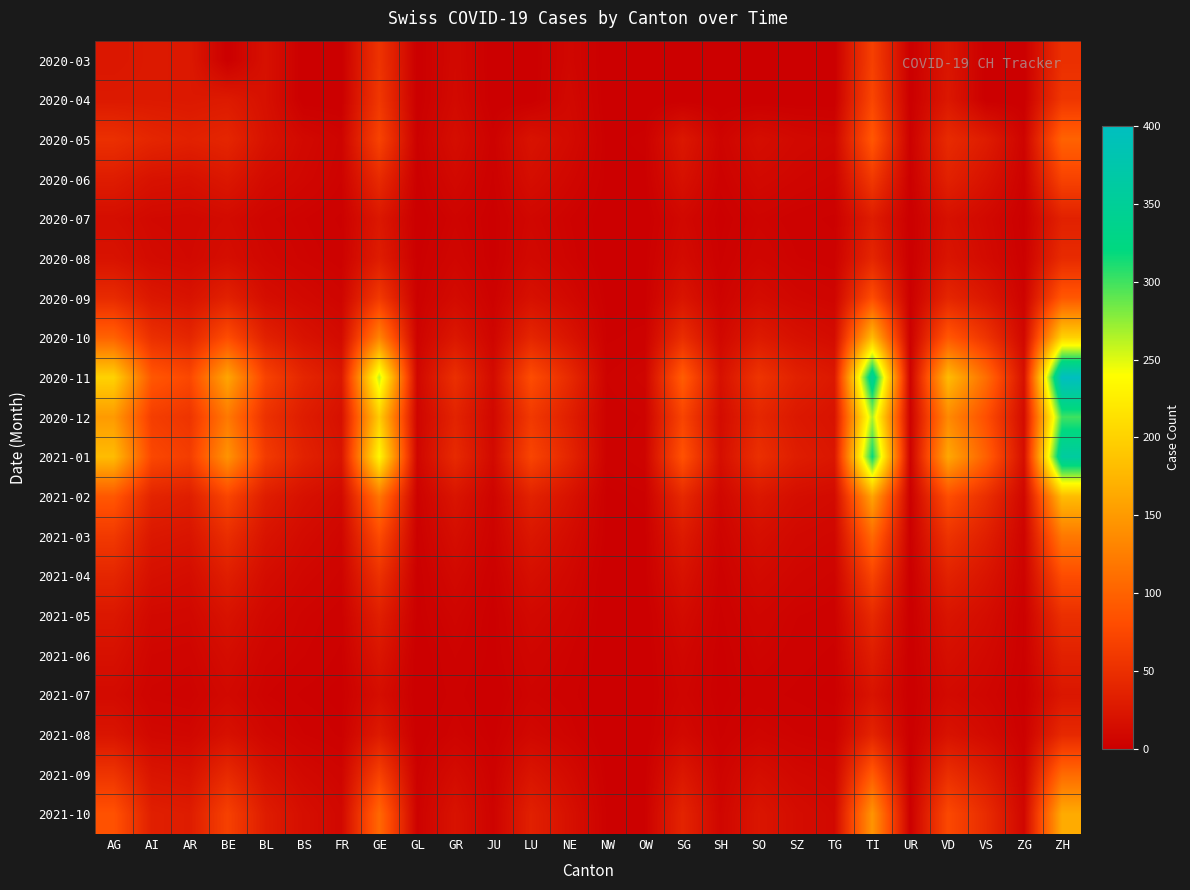

Reading left to right, list all the values displayed in this chart.

2020-03: AG=25	AI=27	AR=26	BE=0	BL=18	BS=0	FR=0	GE=54	GL=0	GR=10	JU=0	LU=0	NE=8	NW=0	OW=0	SG=0	SH=0	SO=0	SZ=0	TG=0	TI=67	UR=0	VD=23	VS=0	ZG=0	ZH=50
2020-04: AG=27	AI=27	AR=26	BE=28	BL=18	BS=0	FR=0	GE=58	GL=0	GR=11	JU=0	LU=0	NE=10	NW=0	OW=0	SG=0	SH=0	SO=0	SZ=0	TG=0	TI=73	UR=0	VD=25	VS=0	ZG=0	ZH=57
2020-05: AG=50	AI=40	AR=35	BE=40	BL=20	BS=10	FR=5	GE=70	GL=2	GR=15	JU=3	LU=20	NE=12	NW=1	OW=2	SG=25	SH=5	SO=15	SZ=10	TG=8	TI=90	UR=2	VD=45	VS=30	ZG=5	ZH=100
2020-06: AG=30	AI=20	AR=18	BE=25	BL=12	BS=8	FR=4	GE=45	GL=1	GR=10	JU=2	LU=15	NE=8	NW=1	OW=1	SG=18	SH=3	SO=10	SZ=7	TG=5	TI=60	UR=1	VD=35	VS=20	ZG=3	ZH=70
2020-07: AG=15	AI=10	AR=9	BE=12	BL=6	BS=4	FR=2	GE=25	GL=0	GR=5	JU=1	LU=8	NE=4	NW=0	OW=0	SG=9	SH=1	SO=5	SZ=3	TG=2	TI=30	UR=0	VD=18	VS=10	ZG=1	ZH=35
2020-08: AG=20	AI=12	AR=10	BE=15	BL=8	BS=5	FR=3	GE=30	GL=1	GR=7	JU=1	LU=10	NE=5	NW=0	OW=1	SG=12	SH=2	SO=7	SZ=4	TG=3	TI=40	UR=0	VD=22	VS=12	ZG=2	ZH=45
2020-09: AG=45	AI=25	AR=20	BE=35	BL=15	BS=10	FR=6	GE=60	GL=2	GR=12	JU=3	LU=18	NE=10	NW=1	OW=1	SG=22	SH=4	SO=13	SZ=8	TG=6	TI=80	UR=1	VD=40	VS=25	ZG=4	ZH=90
2020-10: AG=100	AI=50	AR=40	BE=80	BL=35	BS=20	FR=12	GE=130	GL=4	GR=25	JU=6	LU=40	NE=22	NW=2	OW=3	SG=48	SH=9	SO=28	SZ=18	TG=13	TI=180	UR=2	VD=90	VS=55	ZG=9	ZH=200
2020-11: AG=200	AI=90	AR=75	BE=160	BL=70	BS=40	FR=25	GE=260	GL=8	GR=50	JU=12	LU=80	NE=45	NW=4	OW=6	SG=95	SH=18	SO=55	SZ=35	TG=26	TI=350	UR=4	VD=180	VS=110	ZG=18	ZH=400
2020-12: AG=150	AI=65	AR=55	BE=120	BL=52	BS=30	FR=18	GE=195	GL=6	GR=37	JU=9	LU=60	NE=33	NW=3	OW=4	SG=71	SH=13	SO=41	SZ=26	TG=20	TI=265	UR=3	VD=135	VS=82	ZG=13	ZH=300
2021-01: AG=180	AI=75	AR=64	BE=144	BL=62	BS=36	FR=22	GE=234	GL=7	GR=44	JU=11	LU=72	NE=40	NW=3	OW=5	SG=85	SH=16	SO=50	SZ=31	TG=24	TI=318	UR=3	VD=162	VS=98	ZG=16	ZH=360
2021-02: AG=90	AI=38	AR=32	BE=72	BL=31	BS=18	FR=11	GE=117	GL=3	GR=22	JU=5	LU=36	NE=20	NW=1	OW=2	SG=43	SH=8	SO=25	SZ=15	TG=12	TI=159	UR=1	VD=81	VS=49	ZG=8	ZH=180
2021-03: AG=60	AI=25	AR=22	BE=48	BL=21	BS=12	FR=7	GE=78	GL=2	GR=15	JU=4	LU=24	NE=13	NW=1	OW=1	SG=28	SH=5	SO=16	SZ=10	TG=8	TI=106	UR=1	VD=54	VS=33	ZG=5	ZH=120
2021-04: AG=40	AI=17	AR=14	BE=32	BL=14	BS=8	FR=5	GE=52	GL=1	GR=10	JU=2	LU=16	NE=9	NW=0	OW=1	SG=19	SH=3	SO=11	SZ=7	TG=5	TI=71	UR=0	VD=36	VS=22	ZG=4	ZH=80
2021-05: AG=25	AI=10	AR=9	BE=20	BL=9	BS=5	FR=3	GE=33	GL=1	GR=6	JU=1	LU=10	NE=6	NW=0	OW=0	SG=12	SH=2	SO=7	SZ=4	TG=3	TI=44	UR=0	VD=22	VS=14	ZG=2	ZH=50
2021-06: AG=18	AI=7	AR=6	BE=14	BL=6	BS=4	FR=2	GE=23	GL=0	GR=4	JU=1	LU=7	NE=4	NW=0	OW=0	SG=8	SH=1	SO=5	SZ=3	TG=2	TI=31	UR=0	VD=16	VS=10	ZG=2	ZH=35
2021-07: AG=12	AI=5	AR=4	BE=10	BL=4	BS=2	FR=1	GE=15	GL=0	GR=3	JU=0	LU=5	NE=3	NW=0	OW=0	SG=6	SH=1	SO=3	SZ=2	TG=1	TI=21	UR=0	VD=11	VS=7	ZG=1	ZH=24
2021-08: AG=22	AI=9	AR=8	BE=18	BL=8	BS=4	FR=2	GE=28	GL=0	GR=5	JU=1	LU=9	NE=5	NW=0	OW=0	SG=10	SH=2	SO=6	SZ=4	TG=3	TI=38	UR=0	VD=20	VS=12	ZG=2	ZH=43
2021-09: AG=55	AI=22	AR=19	BE=44	BL=19	BS=10	FR=6	GE=68	GL=2	GR=13	JU=3	LU=22	NE=12	NW=1	OW=1	SG=25	SH=5	SO=15	SZ=9	TG=7	TI=93	UR=1	VD=49	VS=30	ZG=5	ZH=107
2021-10: AG=85	AI=33	AR=30	BE=68	BL=30	BS=16	FR=9	GE=105	GL=3	GR=20	JU=4	LU=34	NE=18	NW=2	OW=2	SG=38	SH=7	SO=23	SZ=14	TG=10	TI=145	UR=1	VD=76	VS=46	ZG=8	ZH=165